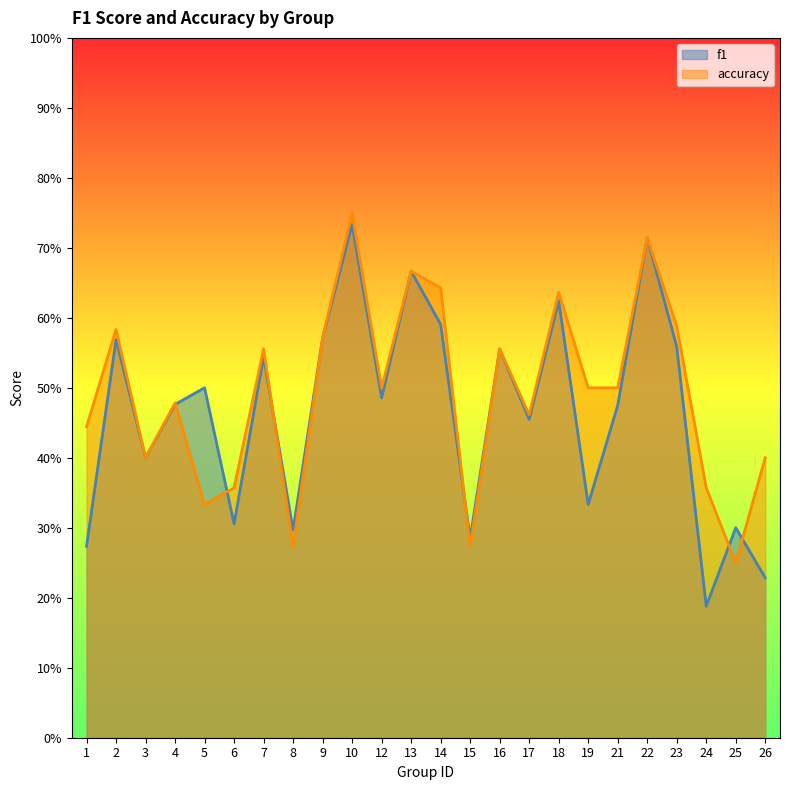

What is the sum of all f1 values?

11.1